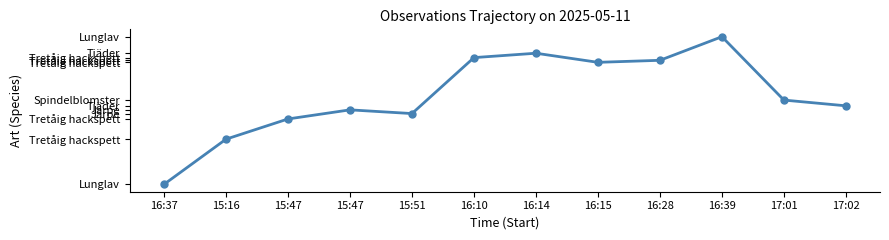

What is the ratio of the value at 16:37 to the value at 16:28?

1.0